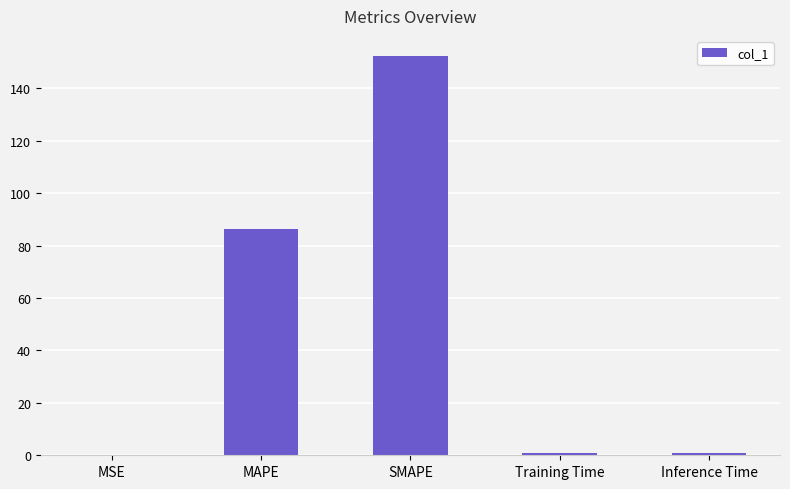

What is the maximum value shown in the chart?

152.4